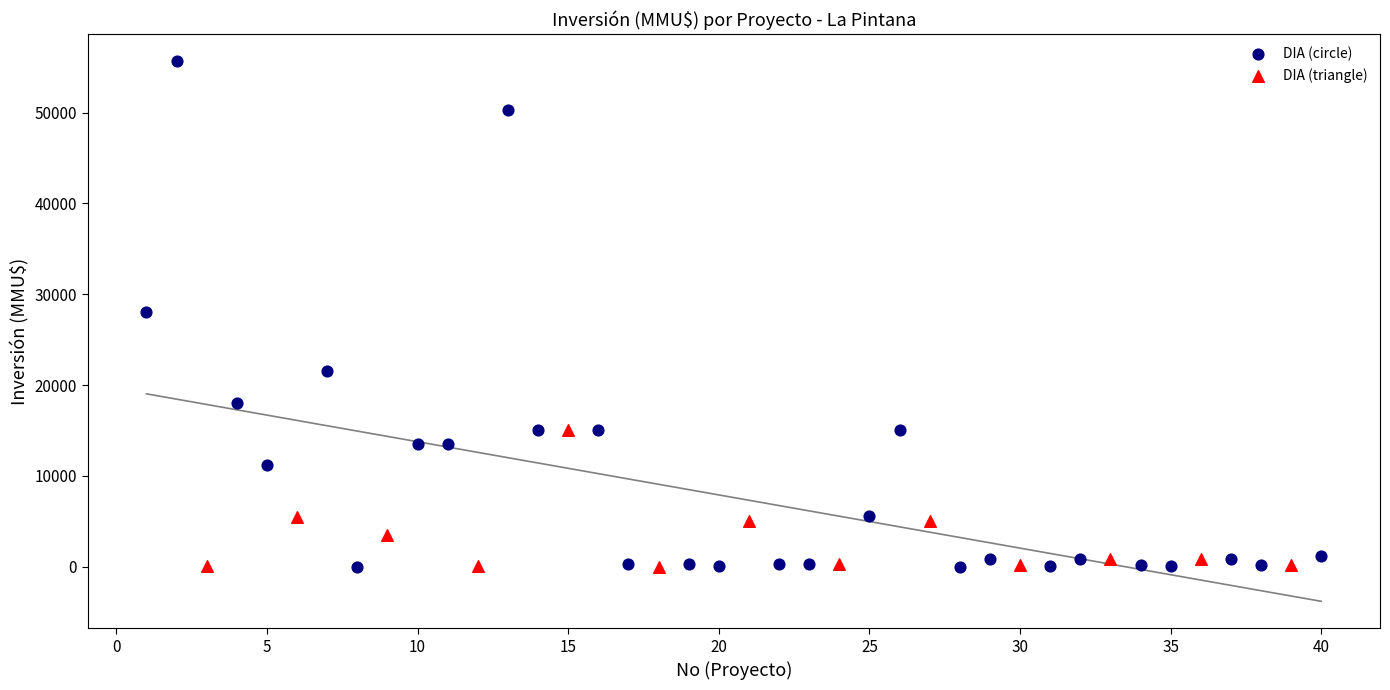

Which series has the largest Y range (max minus min)?

DIA (circle)